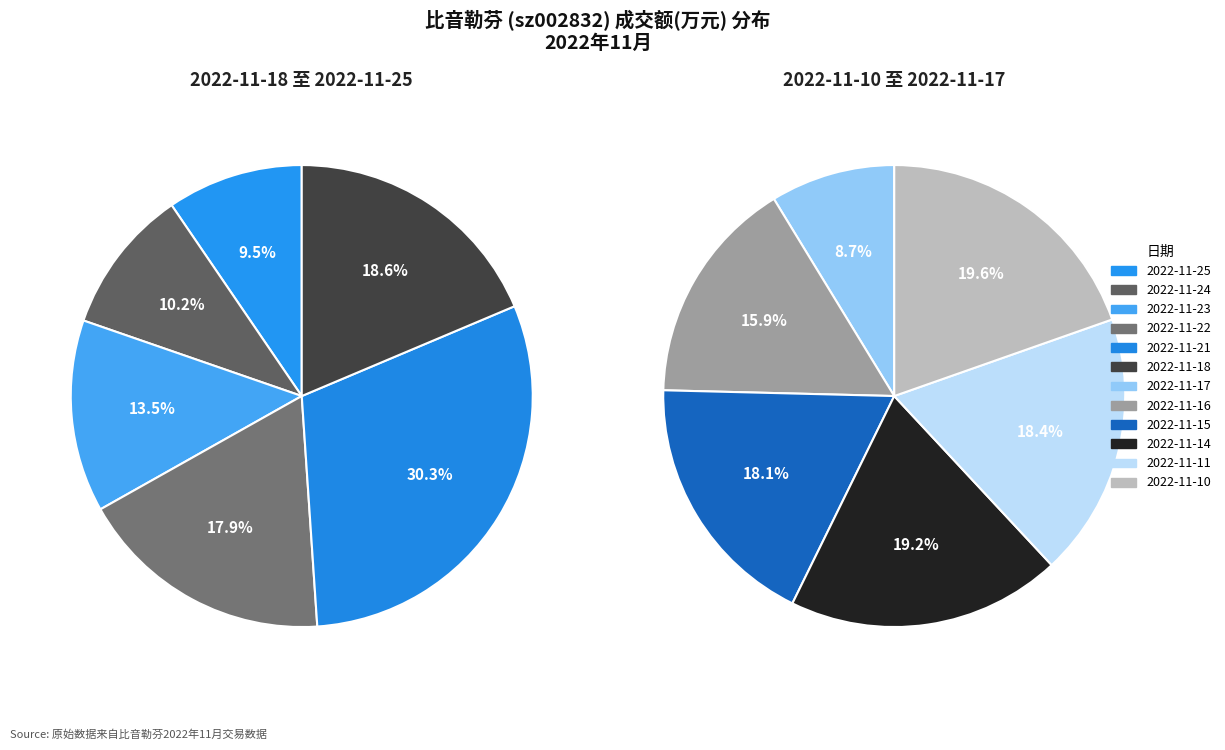

How many segments does this pie chart have?

12